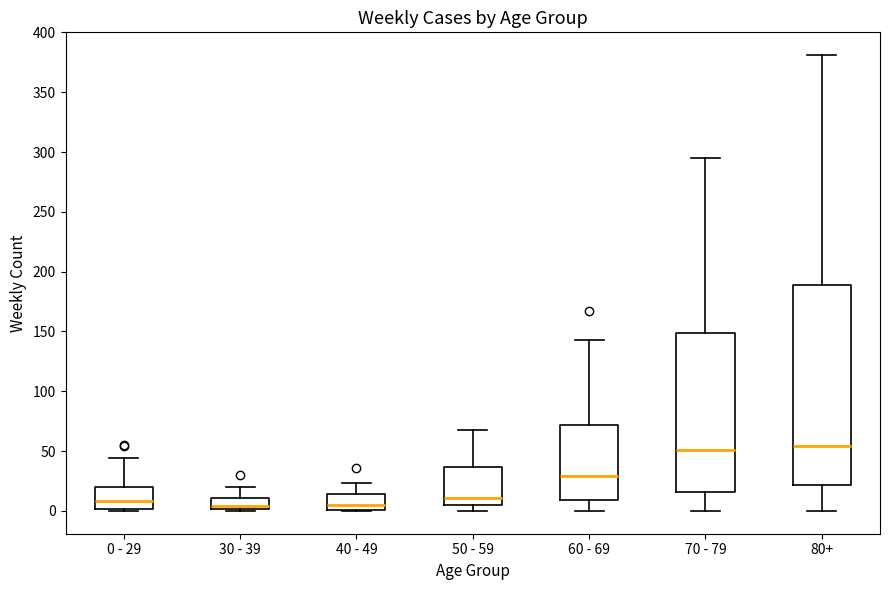

Where does the median line of the box for 60 - 69 sit on the y-axis? The values are not printed on the chart, so give them approximately, as read against the axis.

30